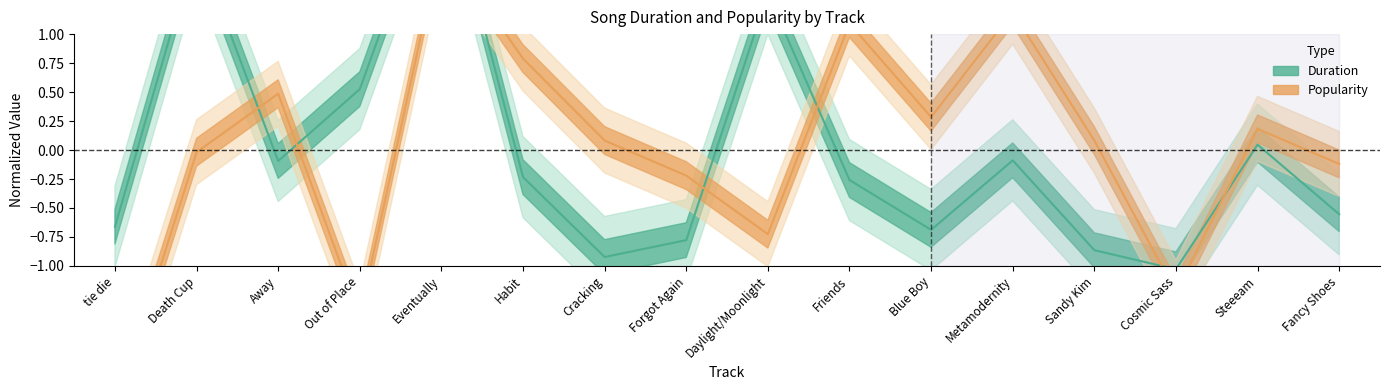

What is the total value across all series at Cosmic Sass?

-2.3